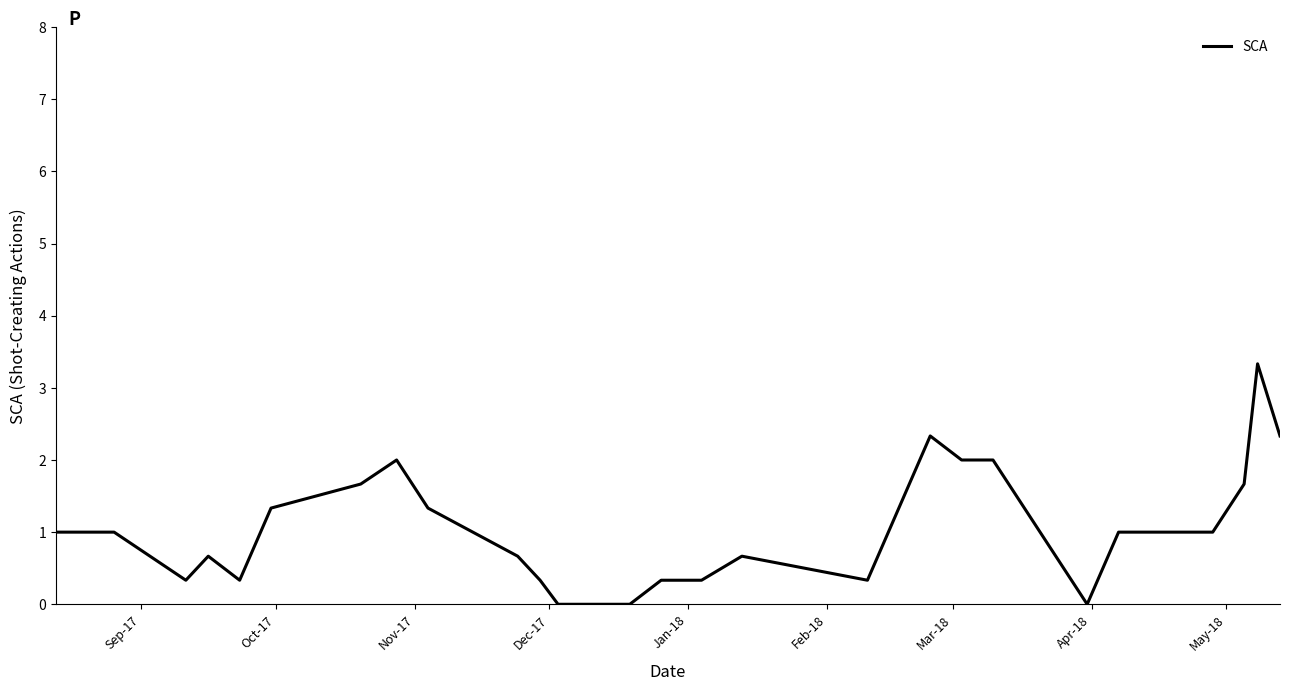

What is the greatest value displayed?

3.3